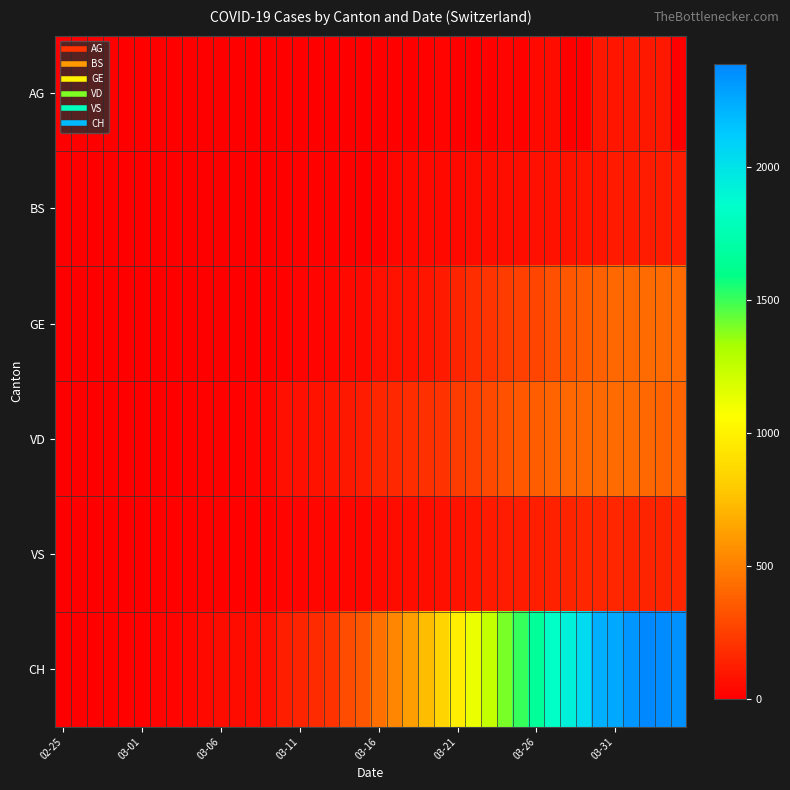

At how many categories does at least one series exceed 441?

20